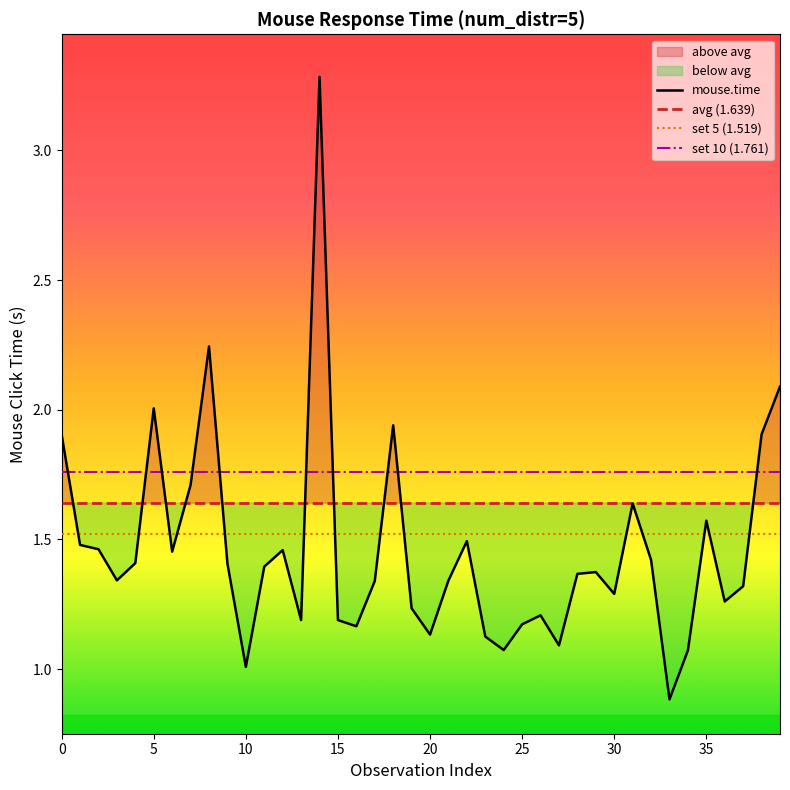

Between 0 and 35, which series saw the biggest shift?

mouse.time